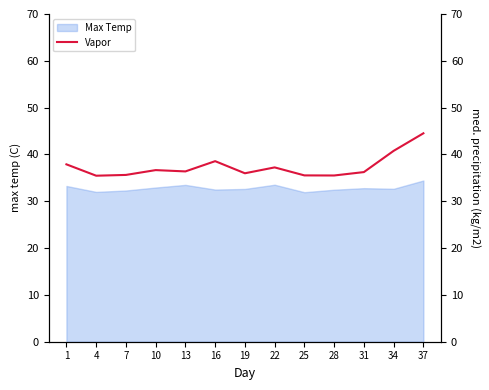

What is the highest value of the Max Temp series?

34.4